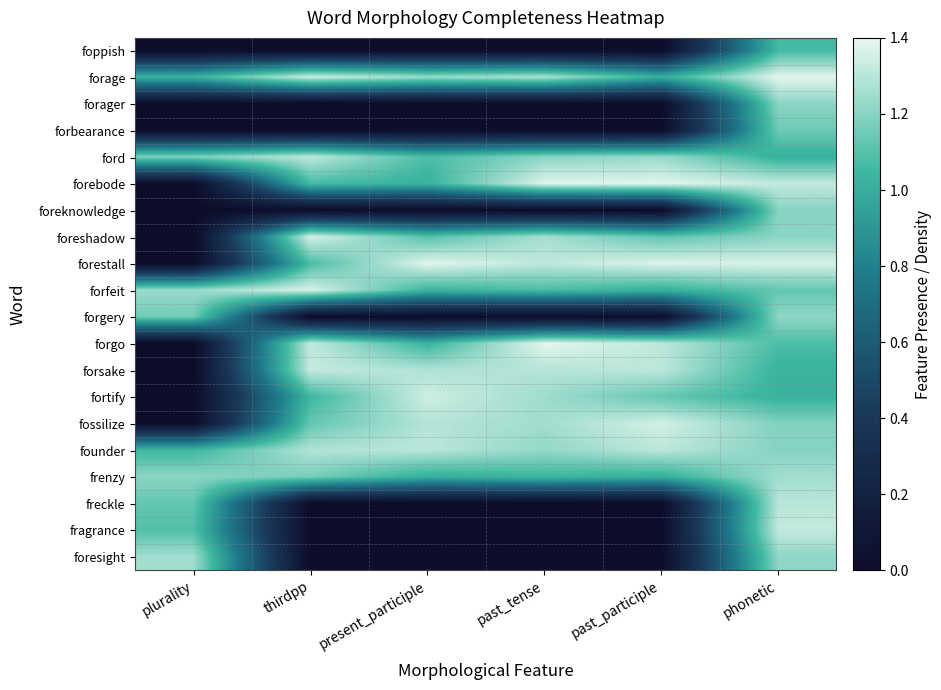

How many categories are shown in the chart?

6